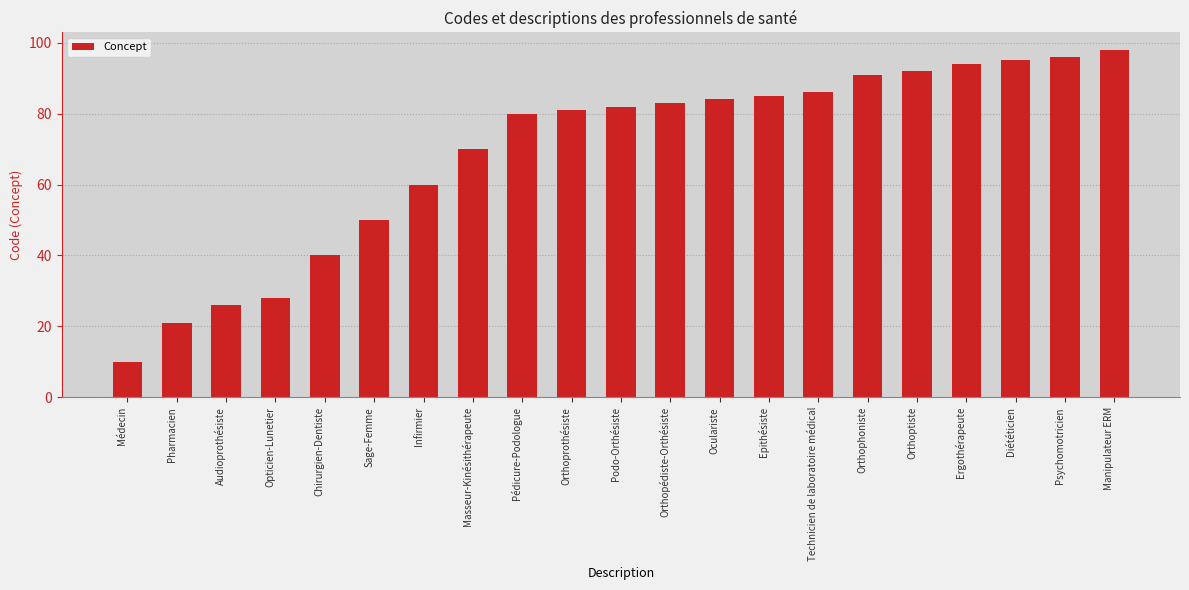

What is the ratio of the value at Médecin to the value at Epithésiste?

0.1